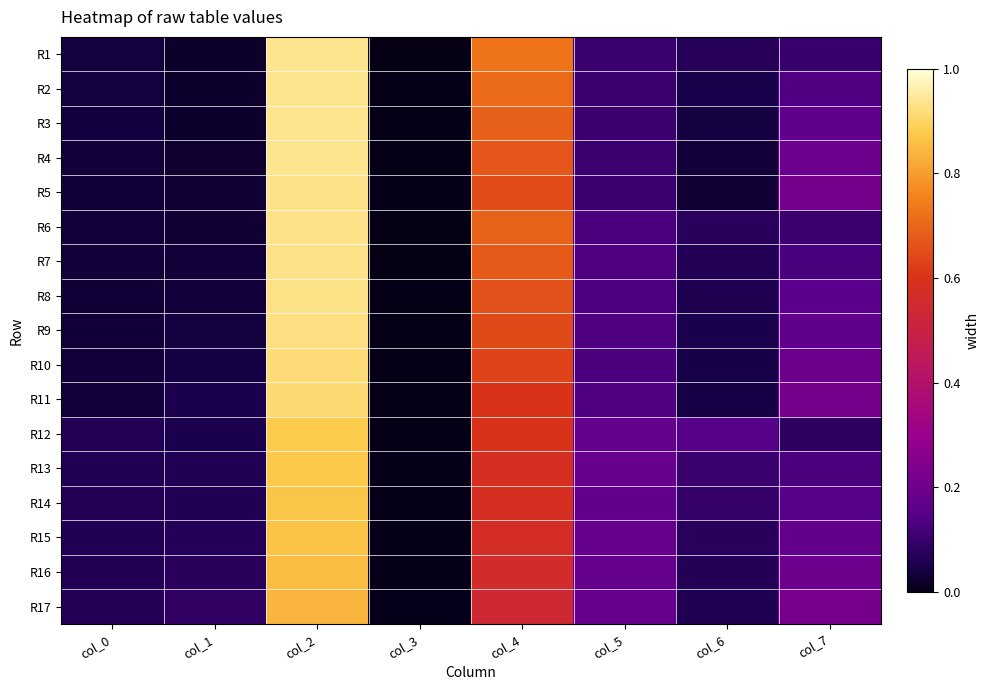

Which label corresponds to the largest value in the chart?

col_2